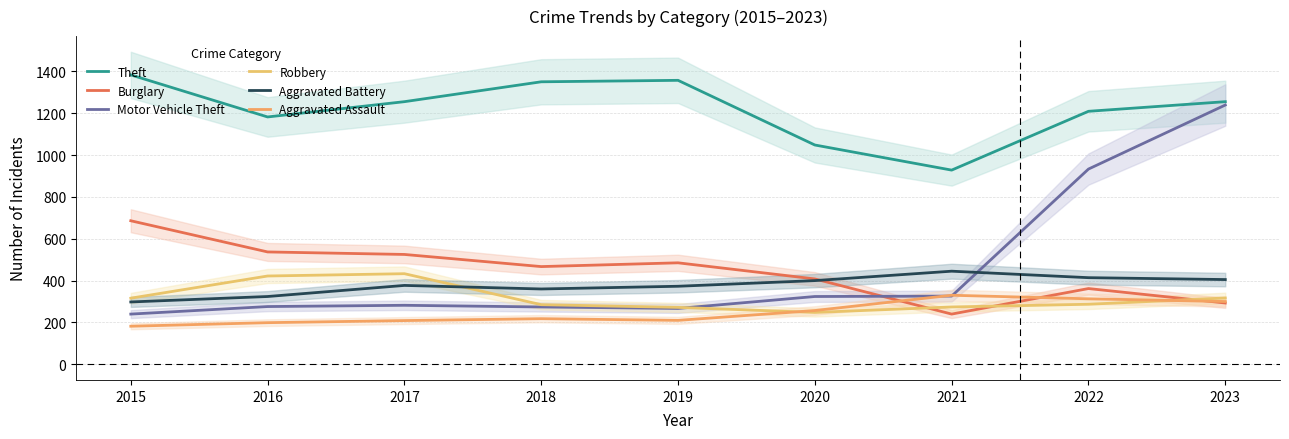

Is it true that Theft equals 304 at 2021?

False